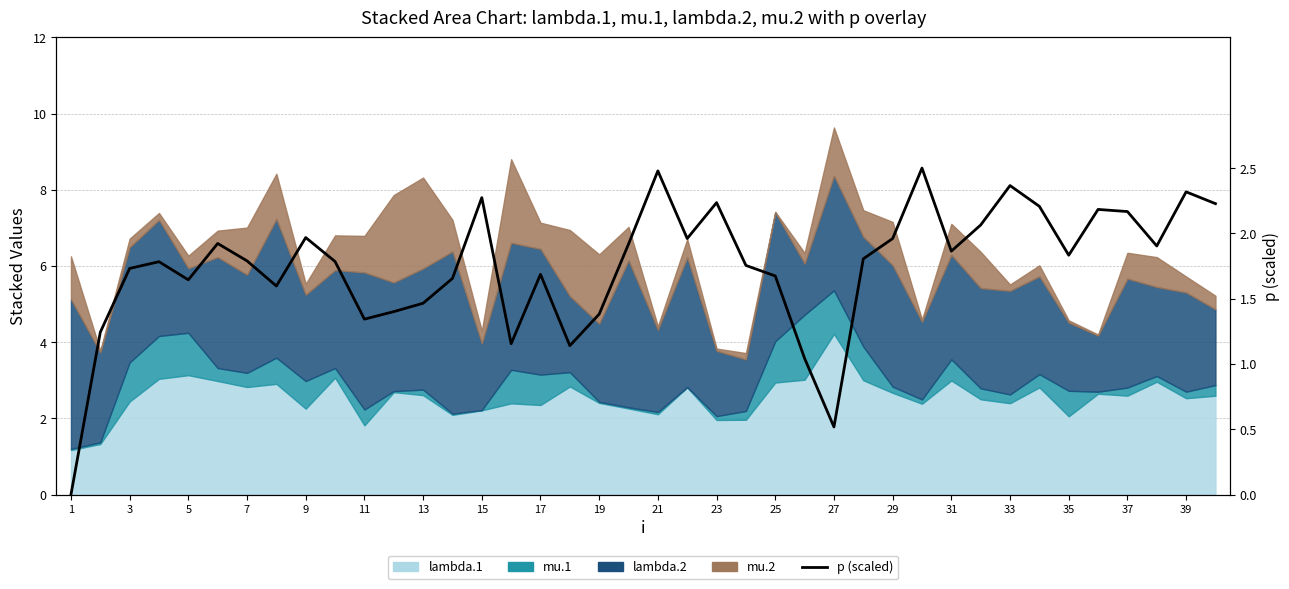

What value does the data have at 25?

1.0